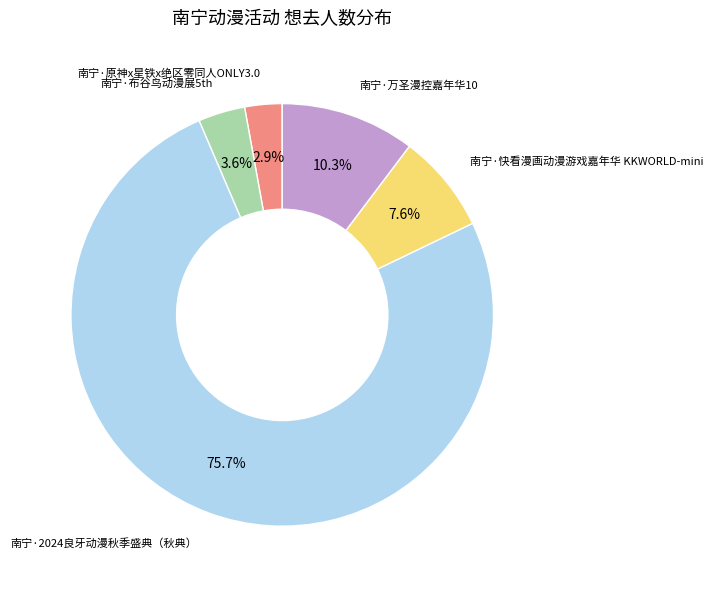

Does any single category account for the majority?

Yes